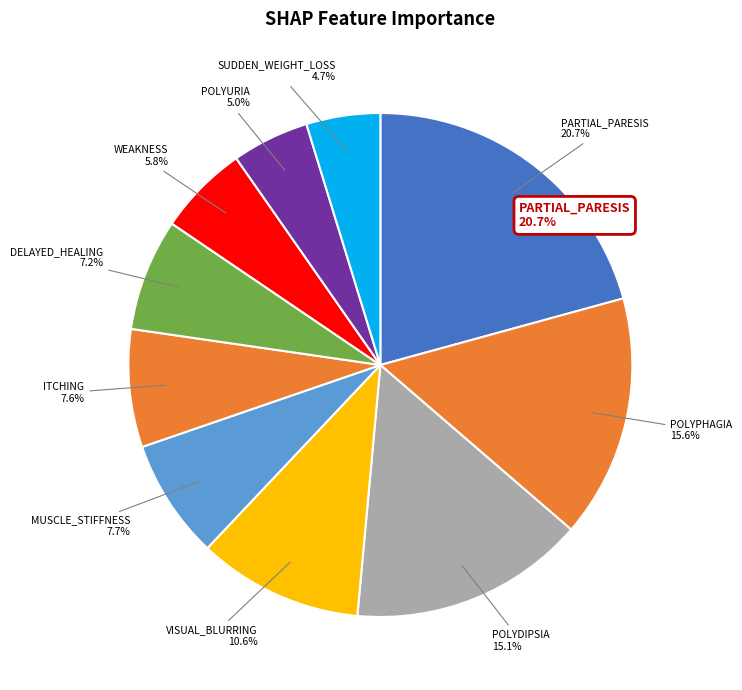

Is there any slice that represents more than half of the pie?

No